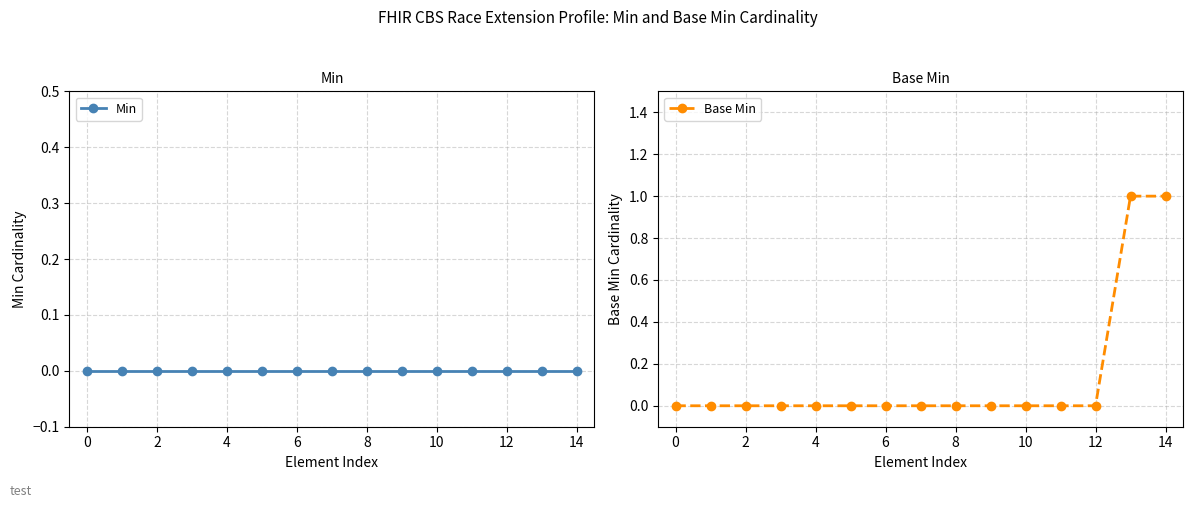

What is the maximum value shown in the chart?

1